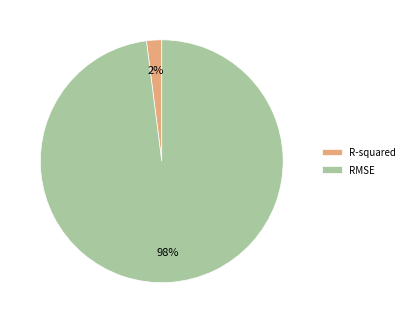

Combined, do R-squared and RMSE account for over 50%?

Yes